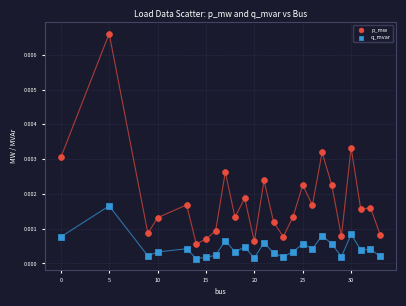

Which series has the widest spread of Y values?

p_mw